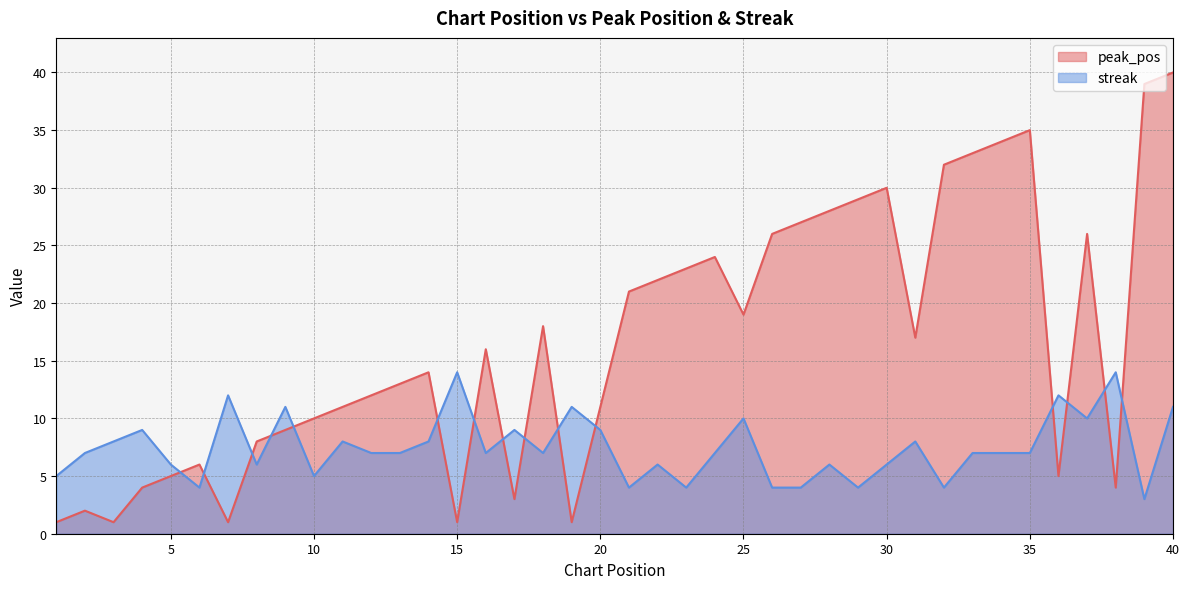

How many data points does each series have?

40